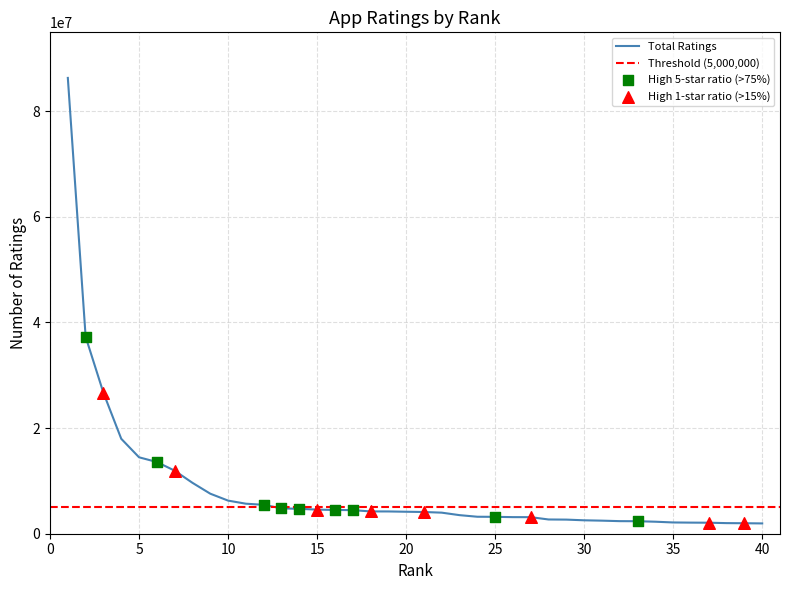

What is the minimum value for Total Ratings?

1949497